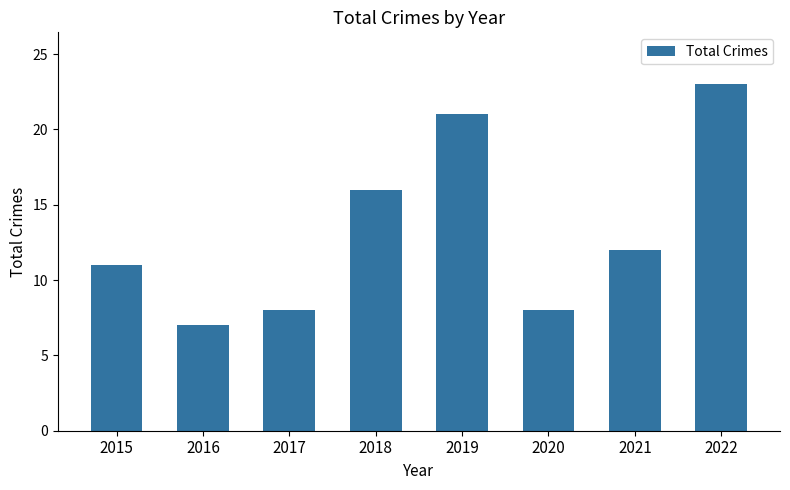

What is the value of the 8th bar from the left?

23